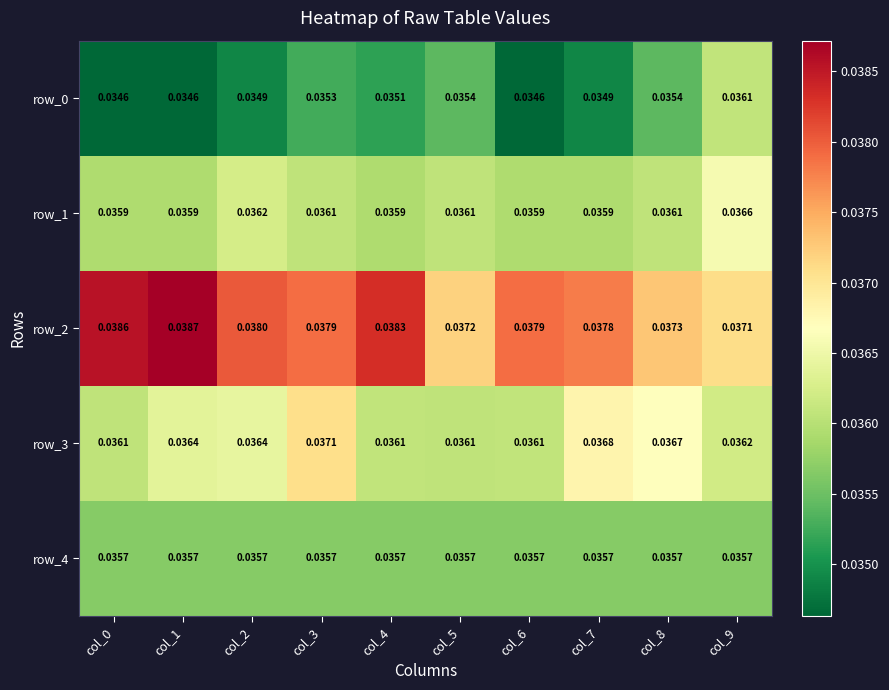

Which category has the highest value across all series?

col_1